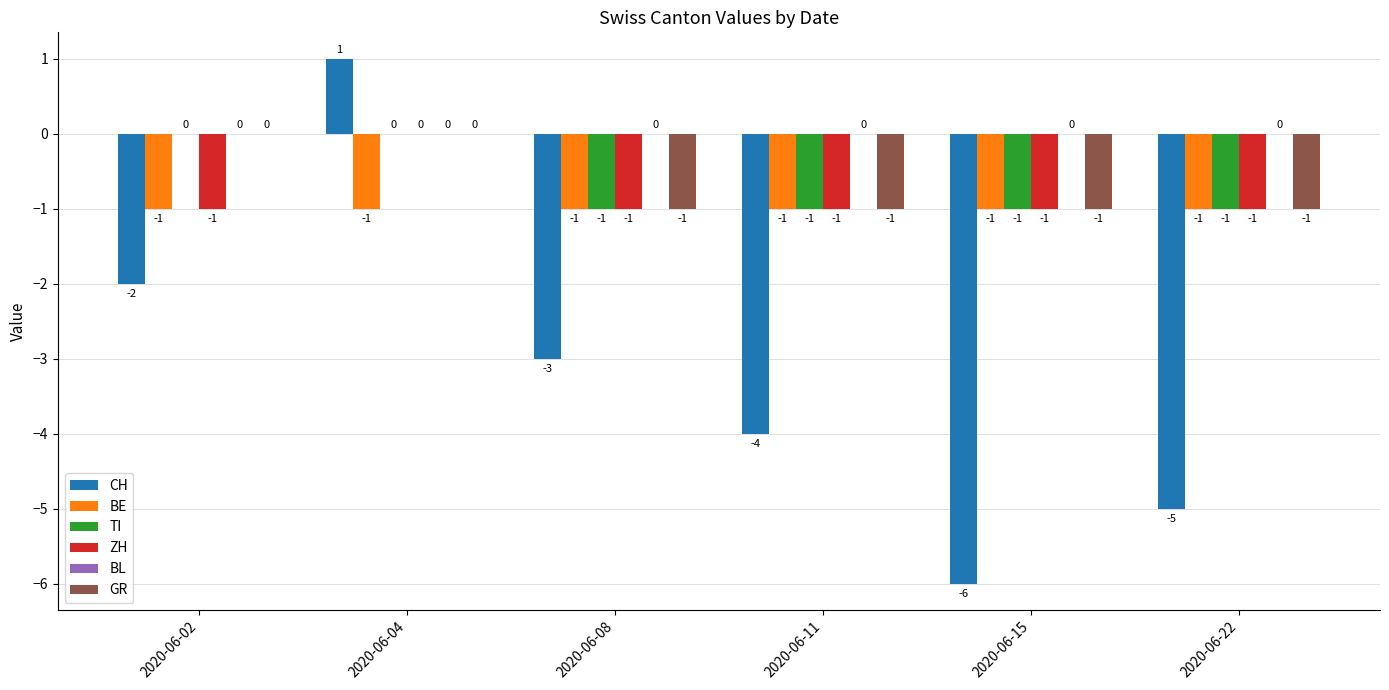

Which label corresponds to the largest value in the chart?

2020-06-04